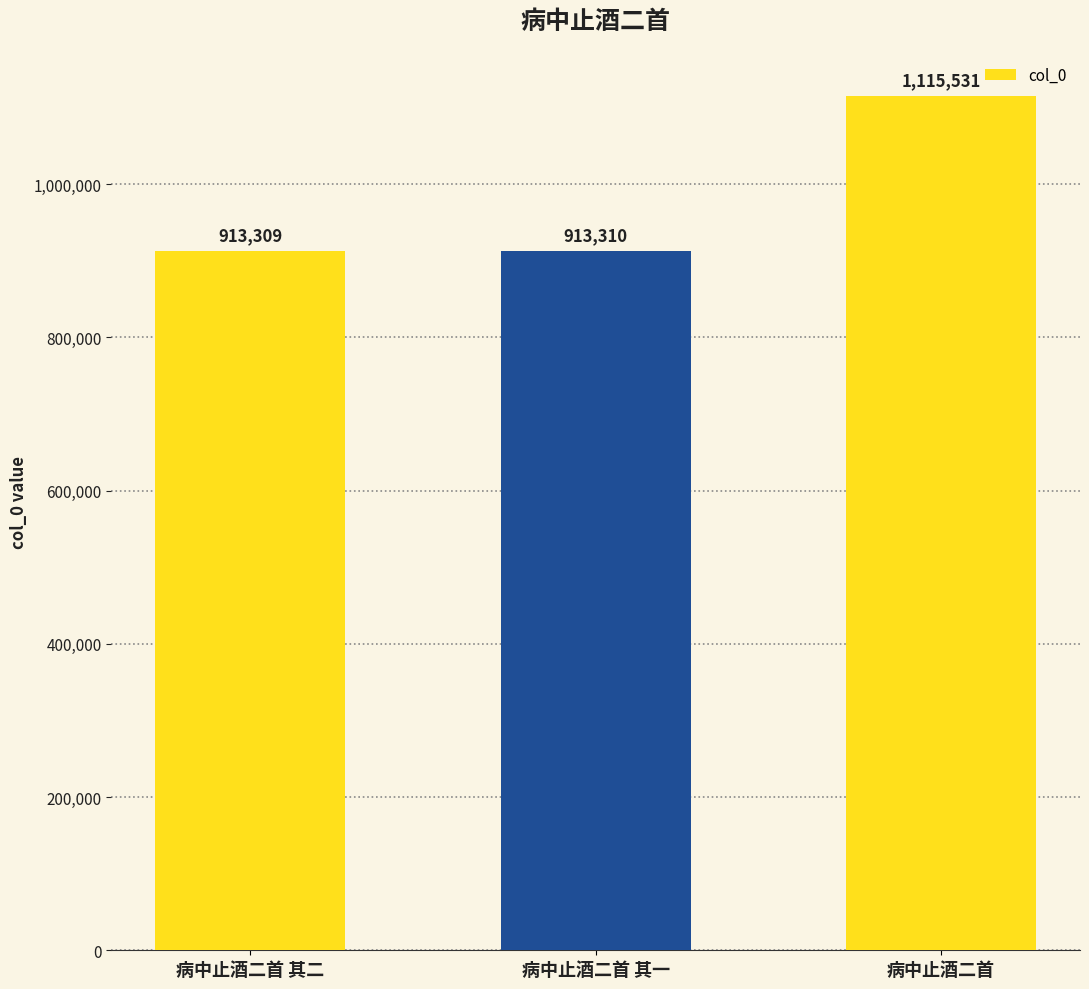

What is the label of the 2nd bar from the right?

病中止酒二首 其一